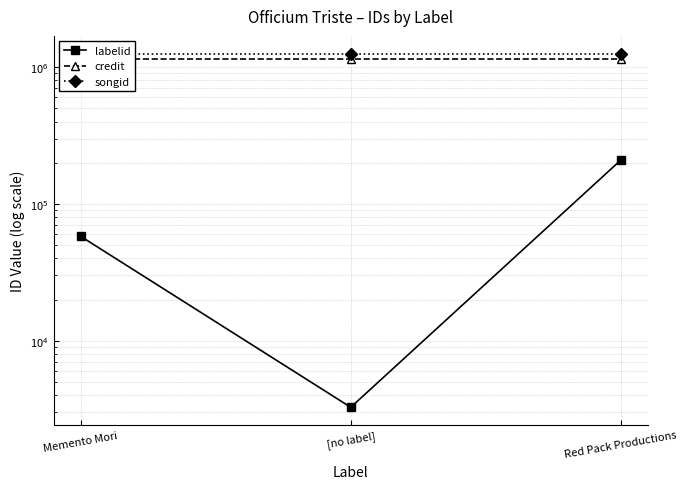

Rank the series by their maximum value, from highest to lowest.

songid, credit, labelid